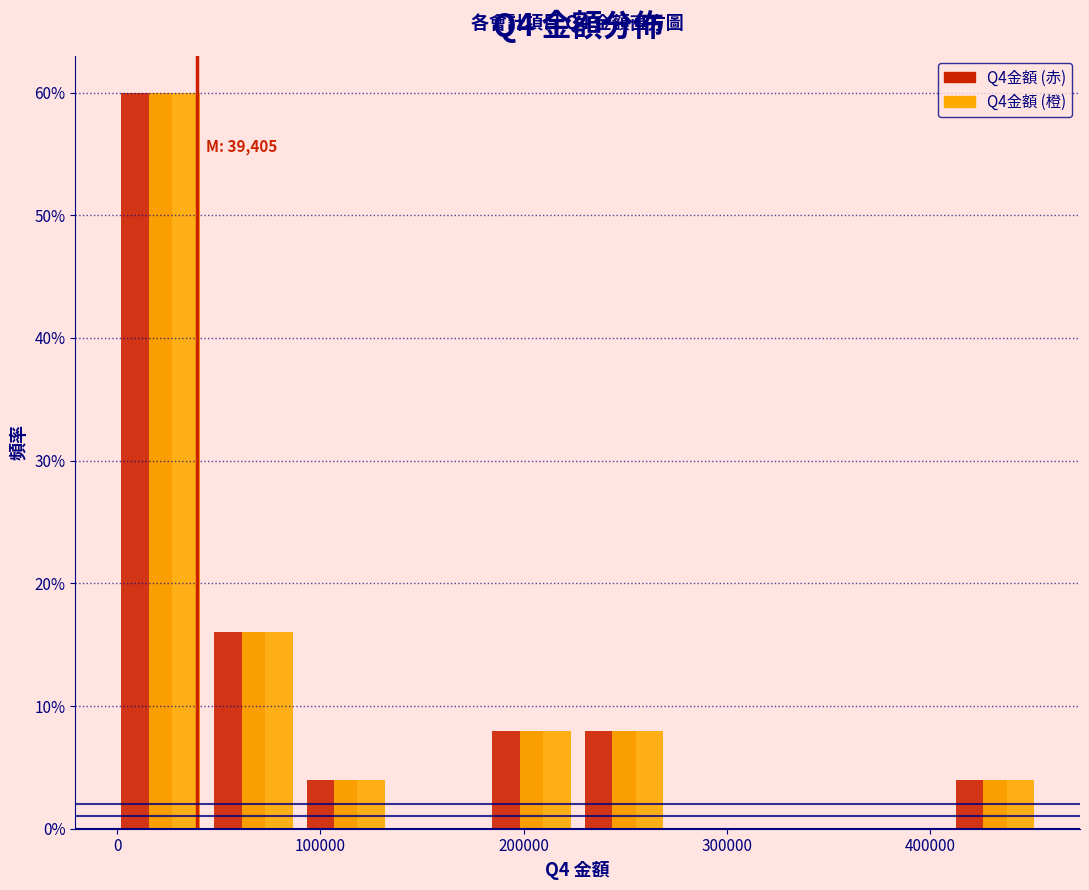

In the Q4金額 (赤) series, which range on the x-axis has the tallest bar?

0 to 40000